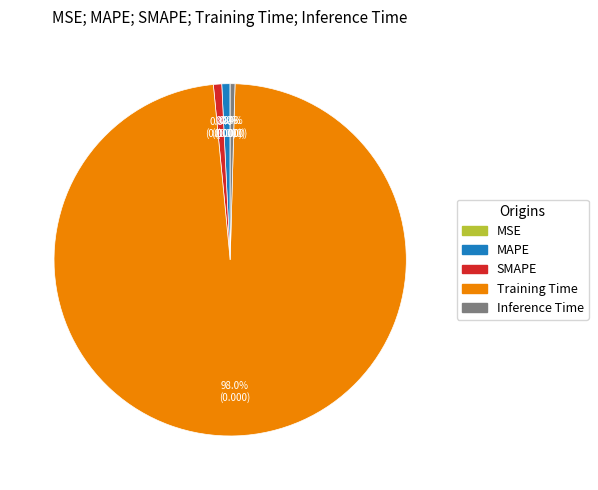

What percentage is NOT represented by MAPE?

99.2%